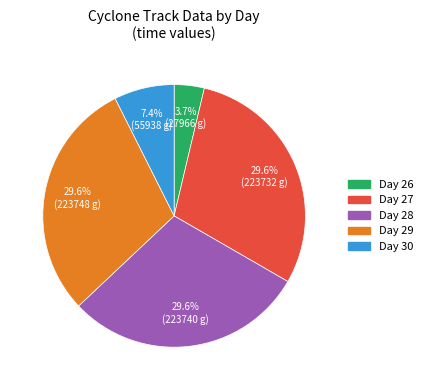

Which slice is the smallest?

Day 26